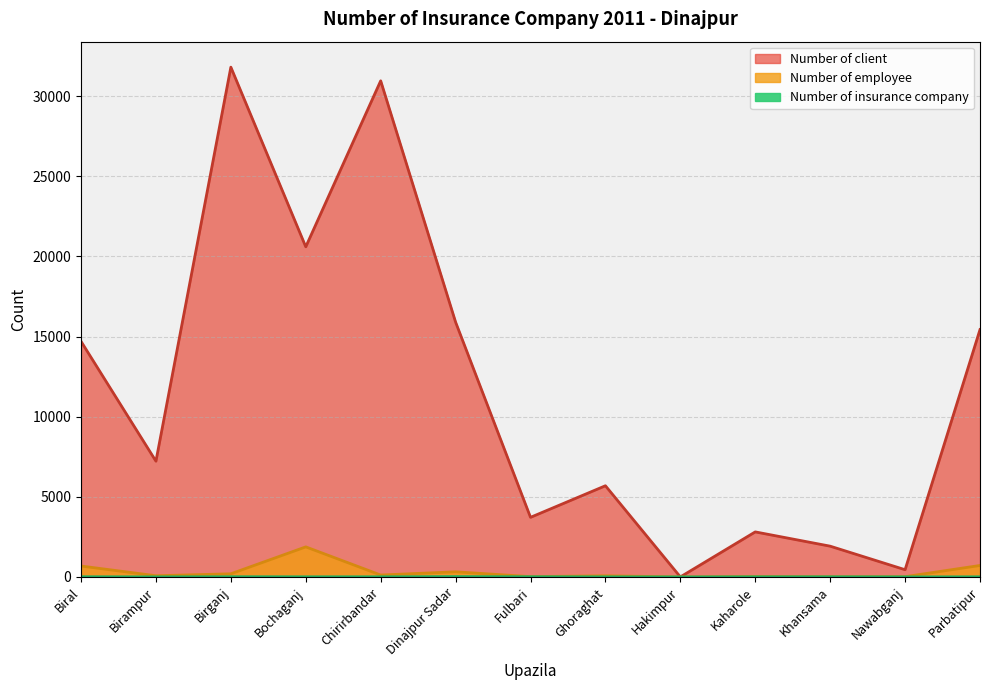

How many positive values does the Number of client series have?

12